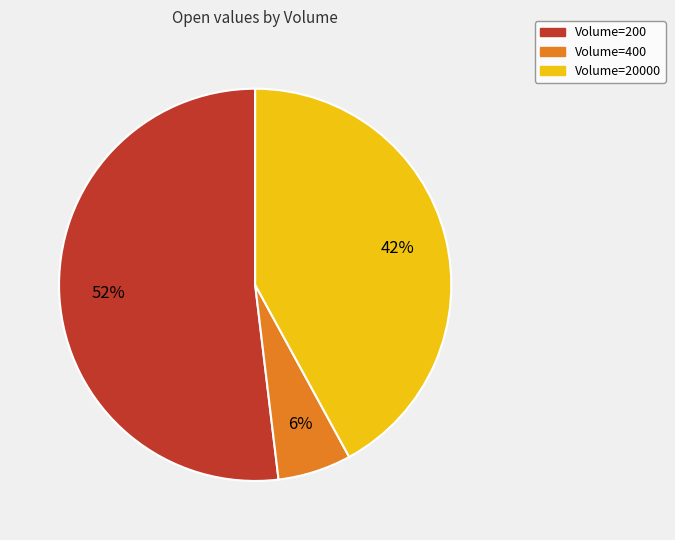

To the nearest percent, what is the difference between the largest and smallest slice percentages?

46%